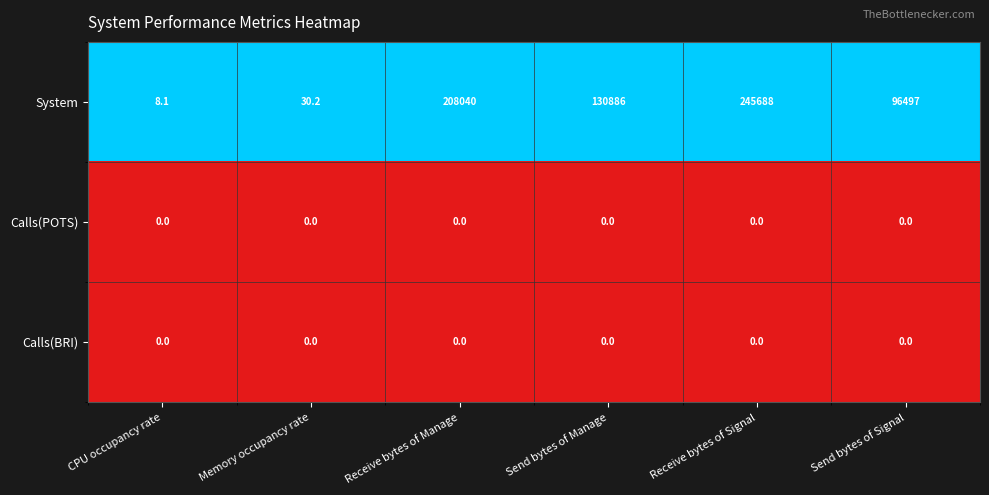

The System series shows 178438.9 at Send bytes of Manage. True or false?

False